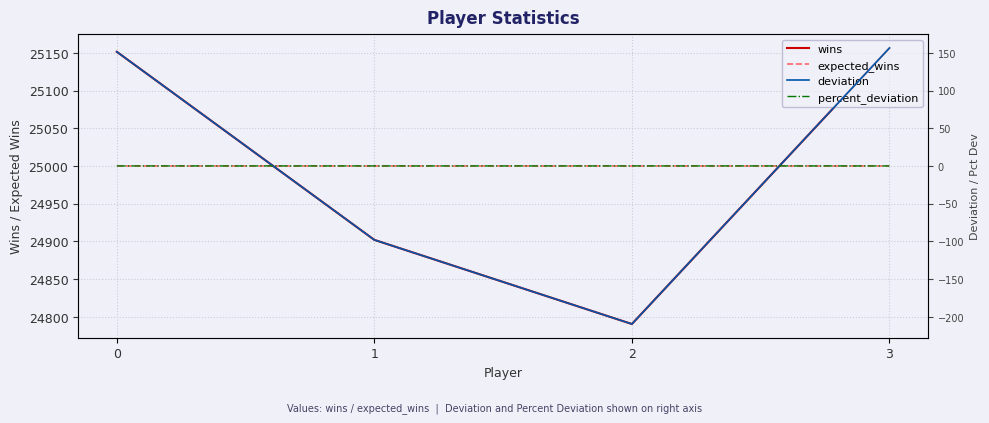

Reading left to right, transcribe all the data shown in this chart.

wins: 0=25151.5	1=24901.8	2=24790.2	3=25156.5
expected_wins: 0=25000.0	1=25000.0	2=25000.0	3=25000.0
deviation: 0=151.5	1=-98.2	2=-209.8	3=156.5
percent_deviation: 0=0.0	1=0.0	2=0.0	3=0.0